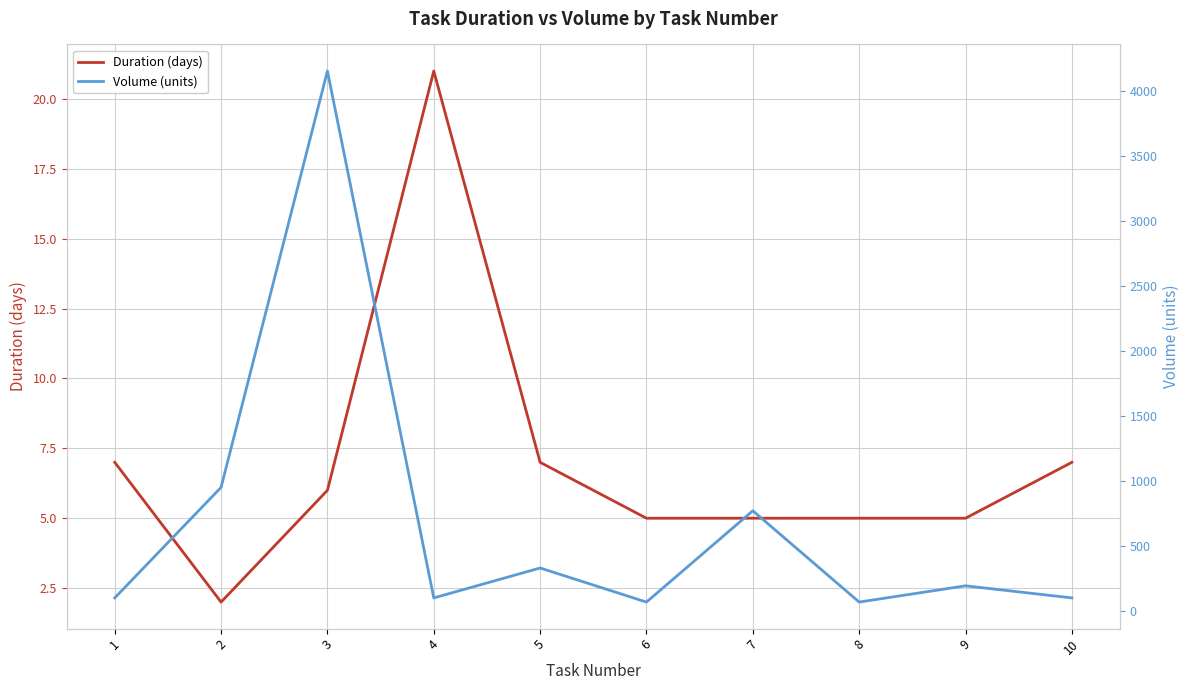

Rank the series by their maximum value, from lowest to highest.

Duration (days), Volume (units)